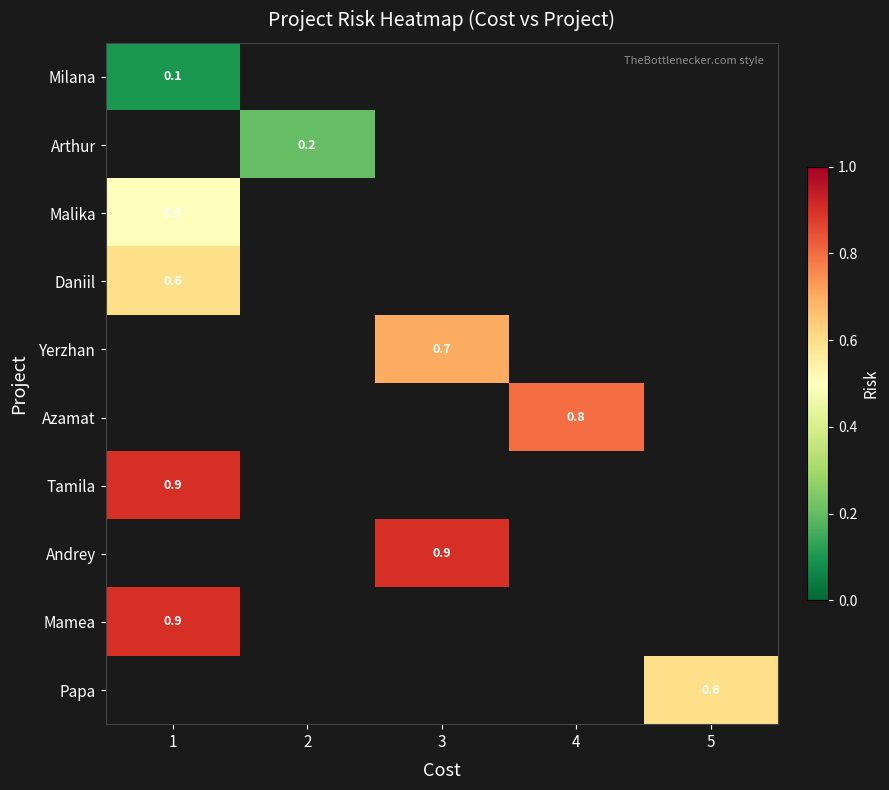

Which has a higher value, 5 or 1?

1